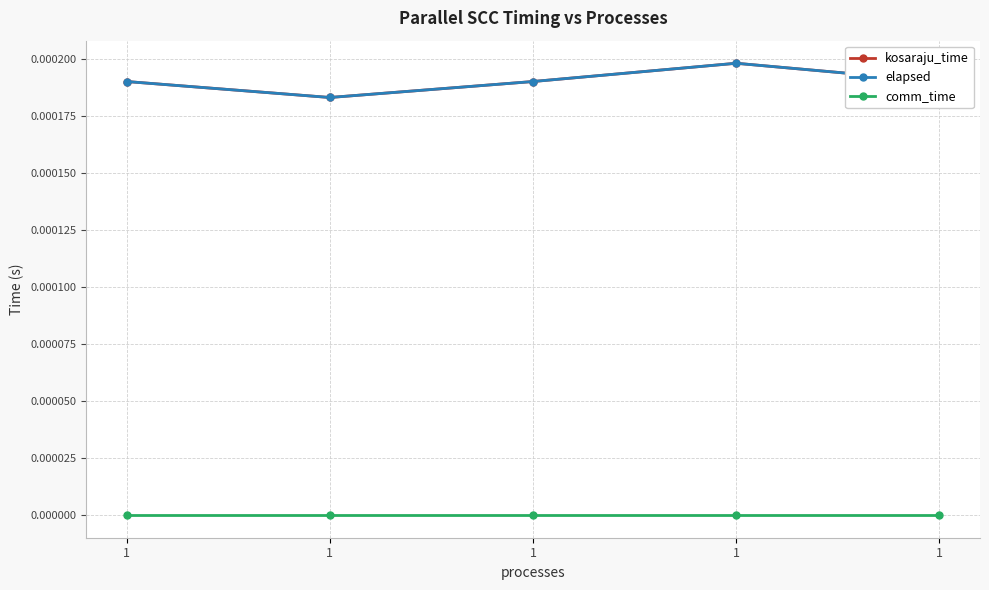

Does the chart display data point markers on the line(s)?

Yes